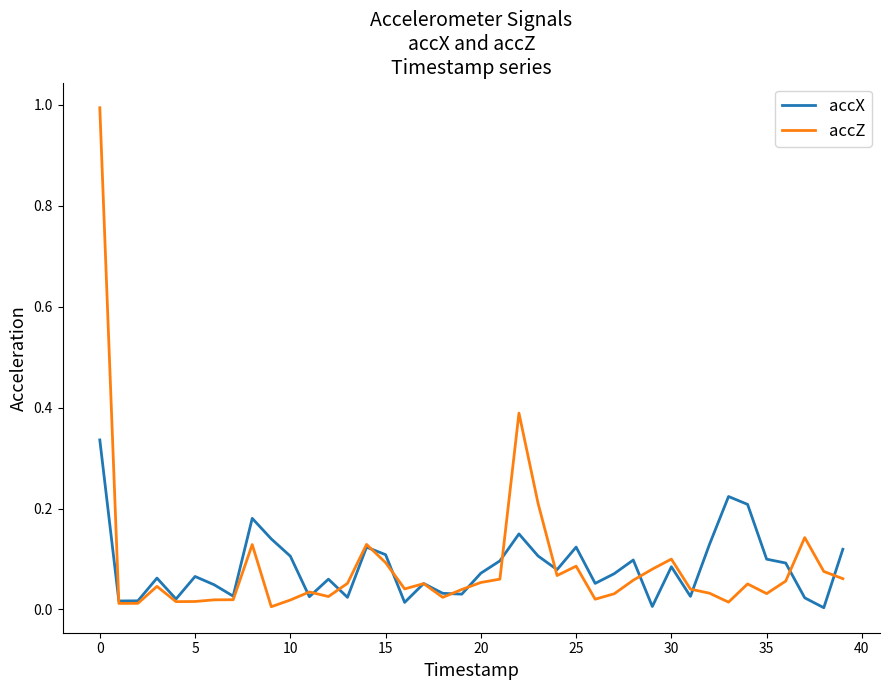

What is the maximum value shown in the chart?

1.0